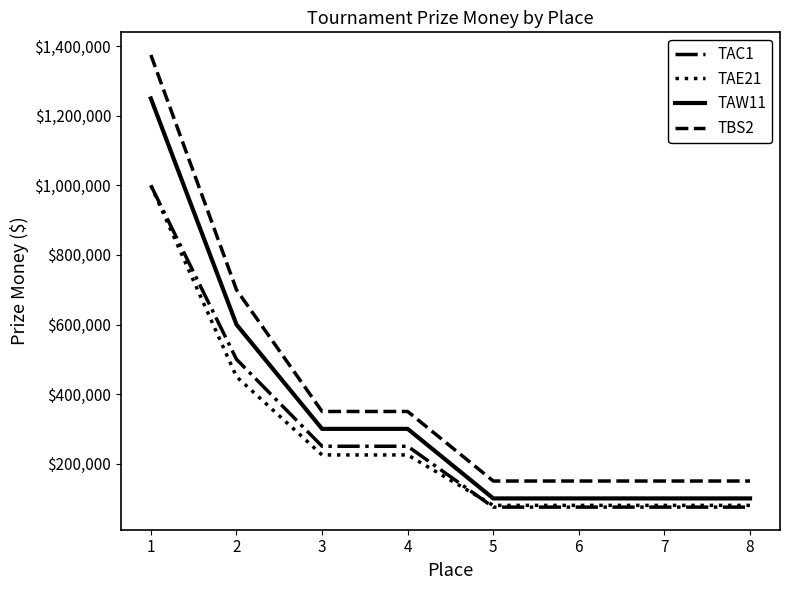

At which category is the sum across all series the highest?

1